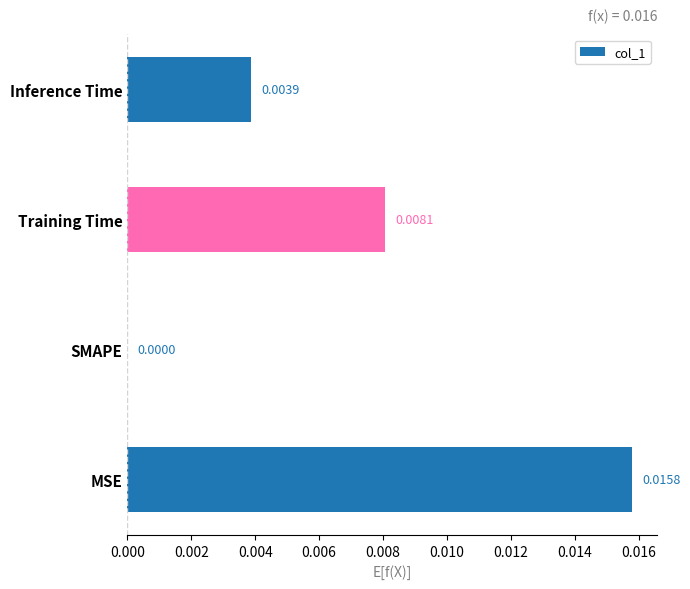

Where is the data nearest to the value 0?

SMAPE